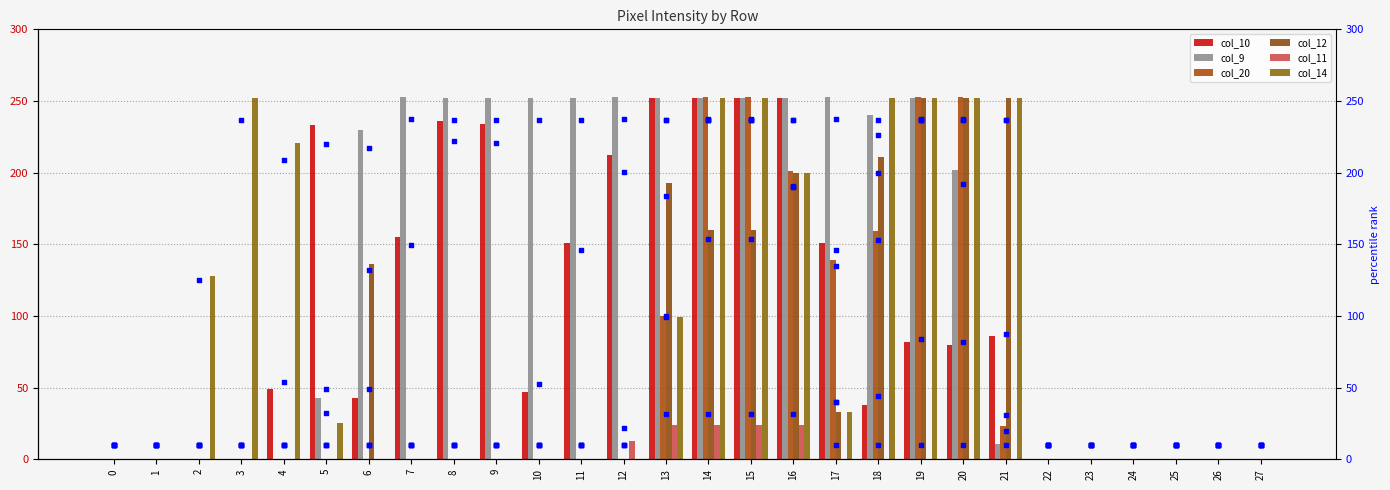

Which series contains the lowest Y value?

col_9